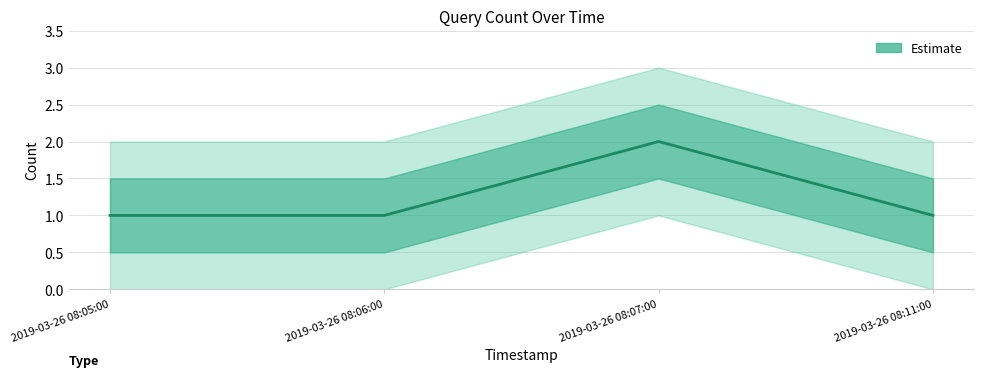

How many lines are shown in the chart?

1